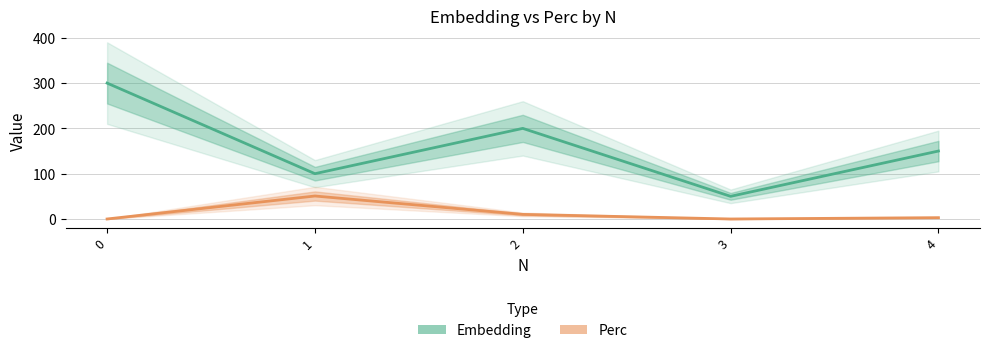

What is the difference between the highest and lowest values at 3?

50.0